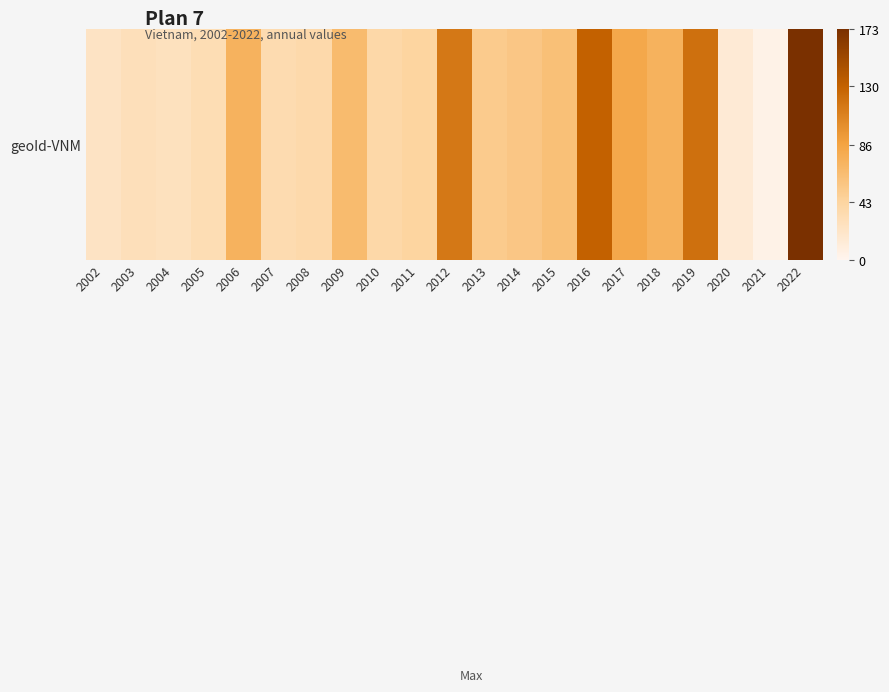

What is the change in value from 2008 to 2018?

+37